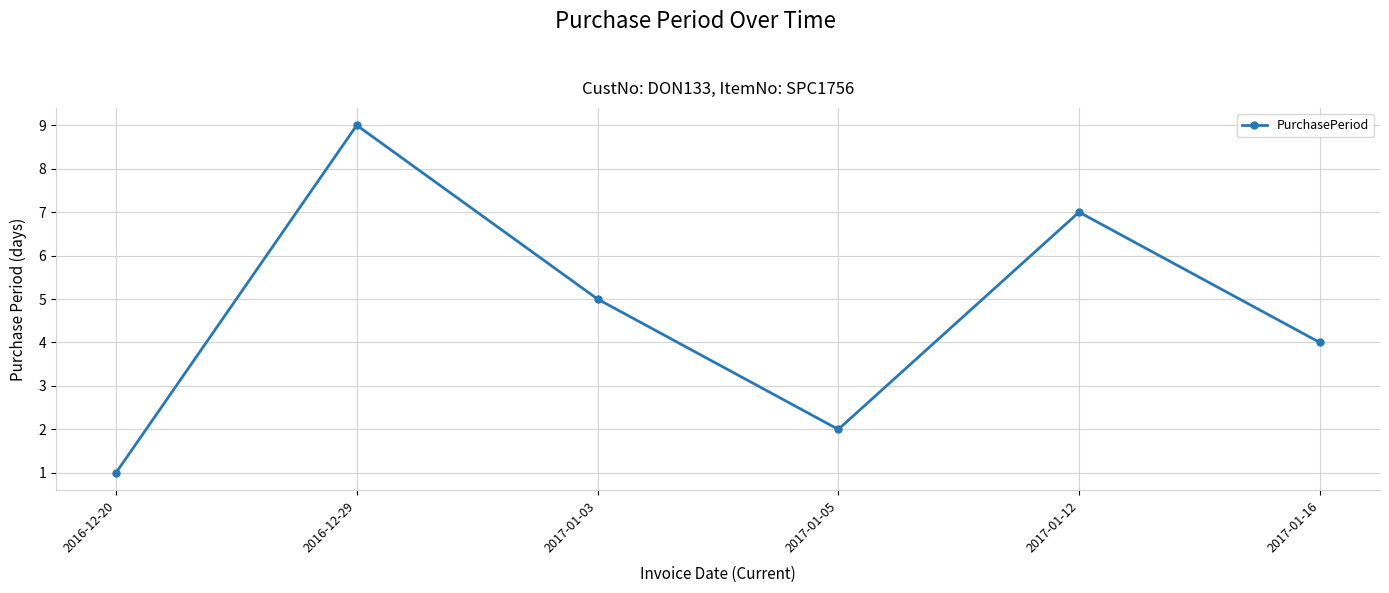

What is the label of the 5th point from the left?

2017-01-12